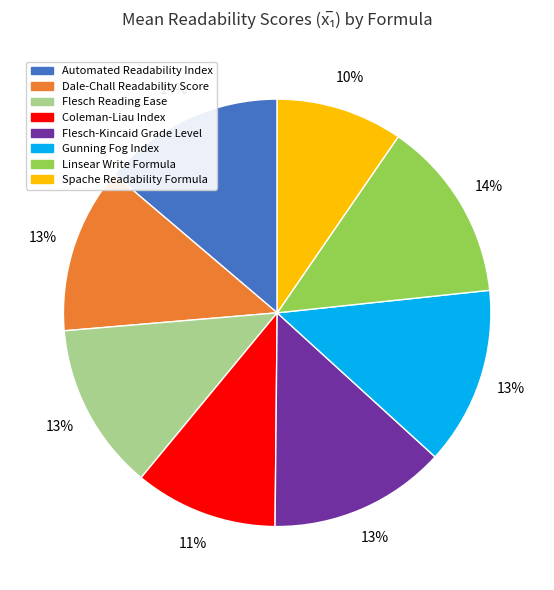

Combined, do Gunning Fog Index and Linsear Write Formula account for over 50%?

No